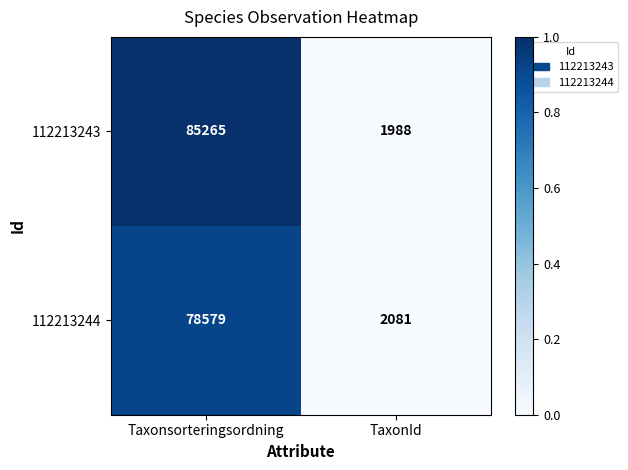

The 112213243 series shows 1988 at TaxonId. True or false?

True